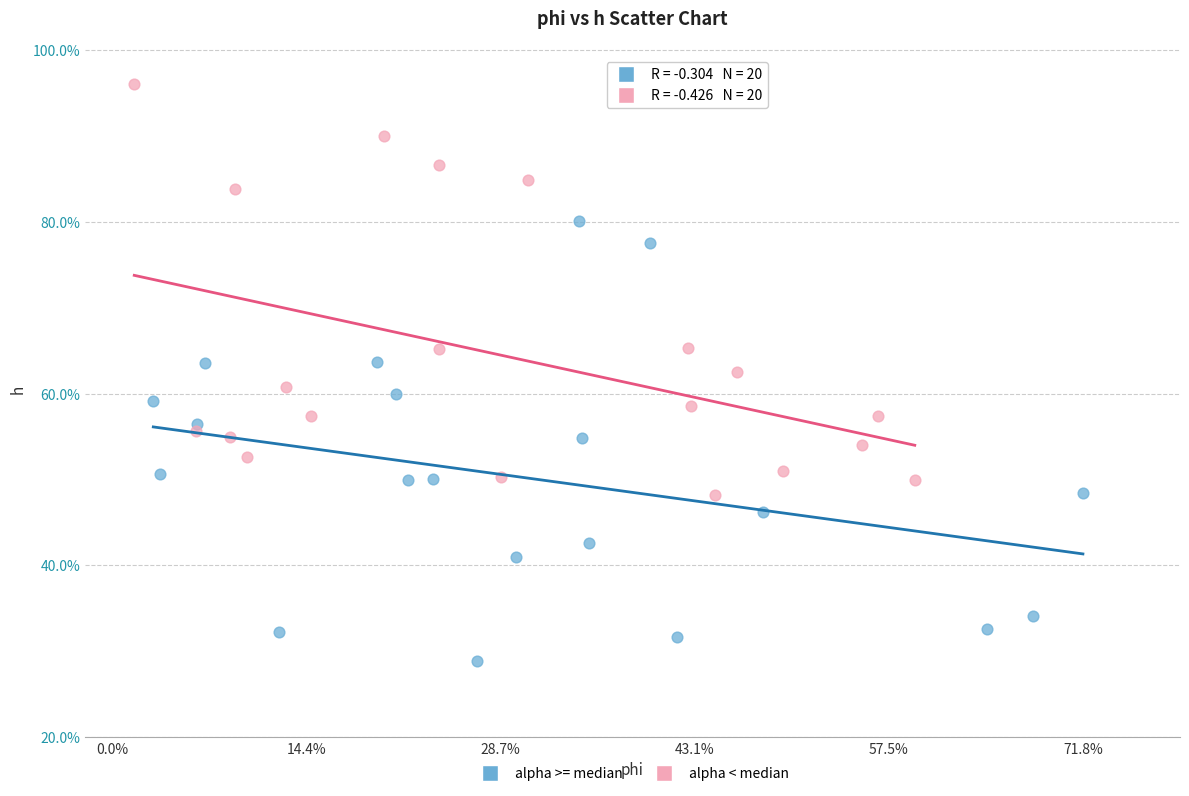

Which series reaches the minimum Y coordinate?

alpha >= median